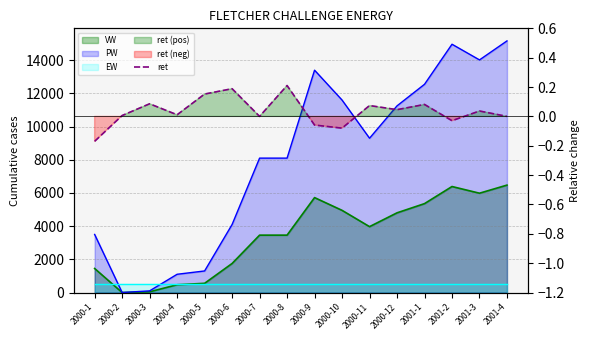

What is the difference between the values at 2000-8 and 2000-1?

0.4